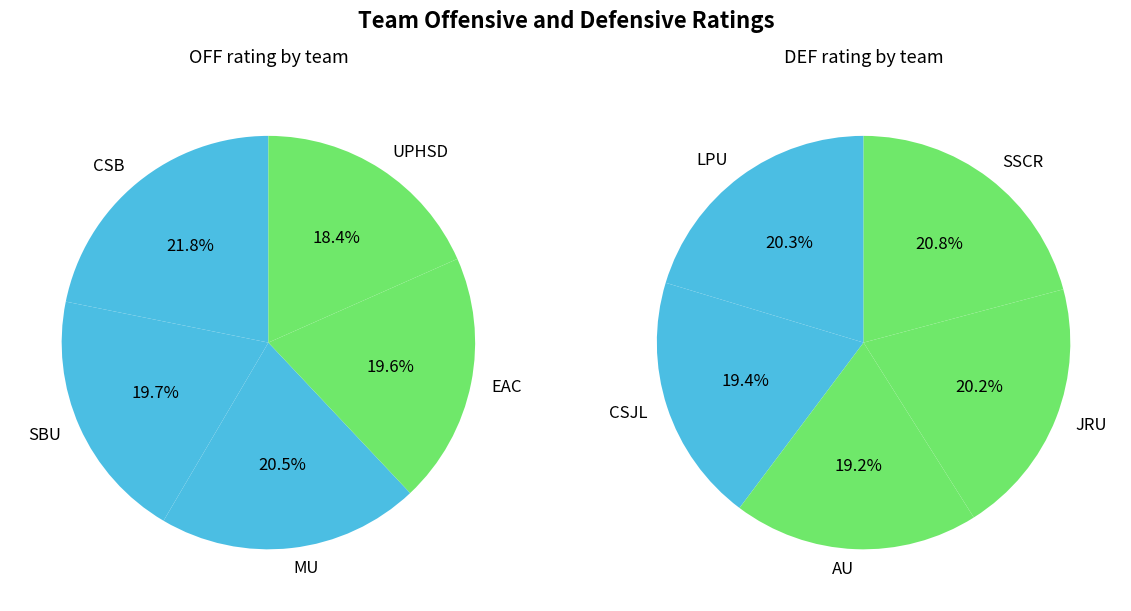

To the nearest percent, what is the difference between the largest and smallest slice percentages?

2%